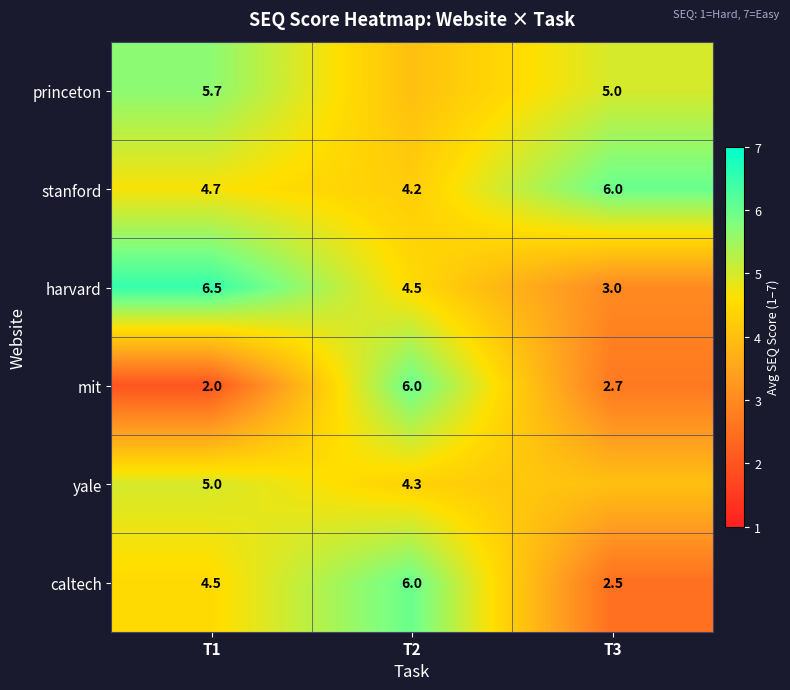

Between T1 and T2, which is larger?

T1